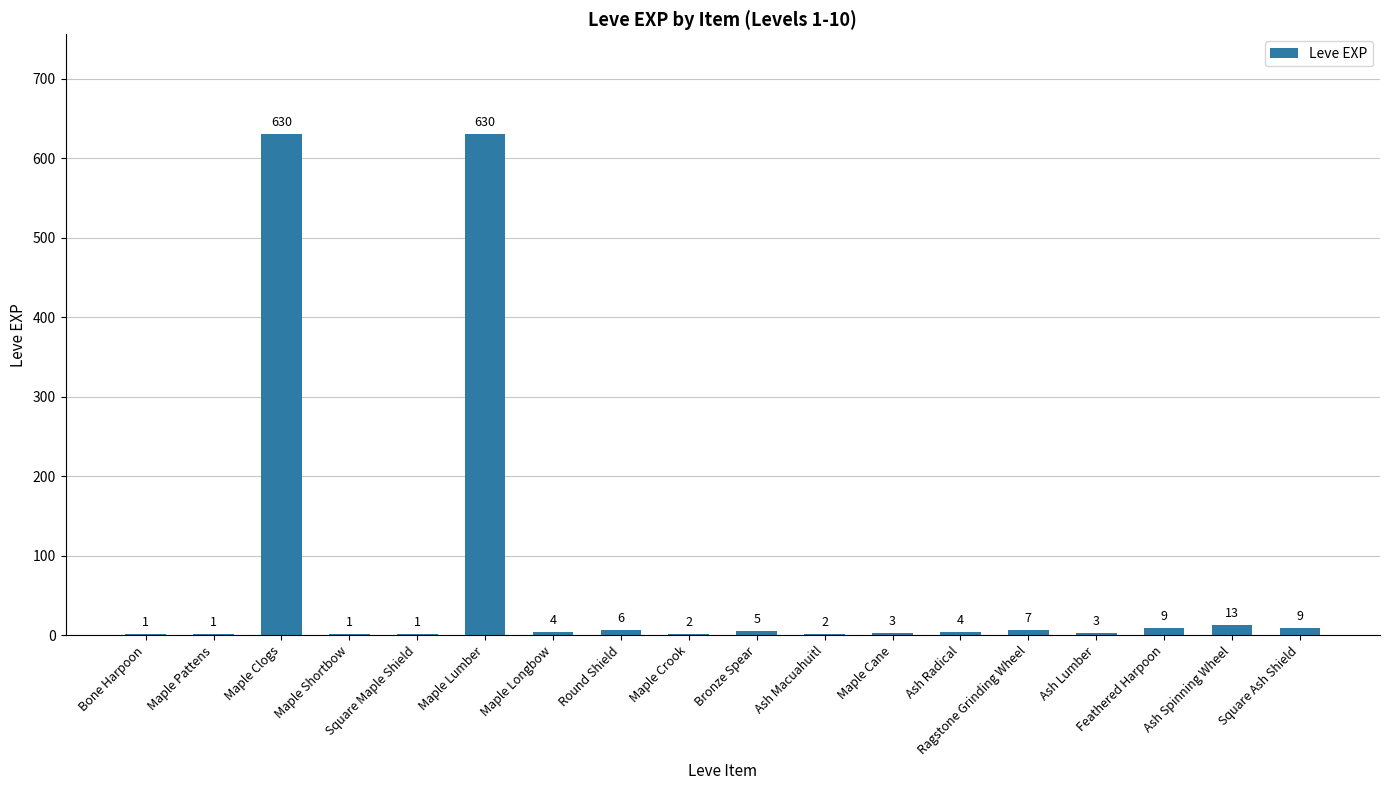

What is the sum of all values?

1331